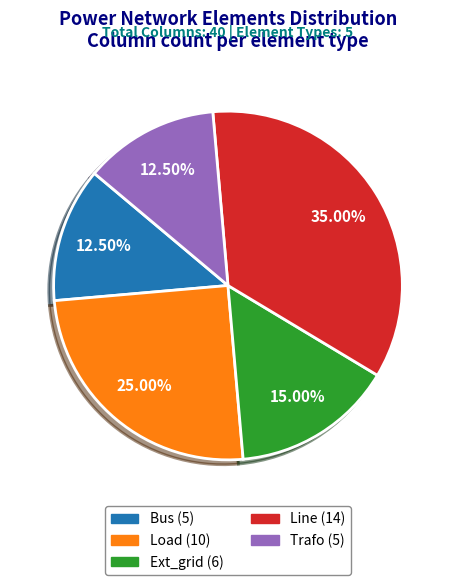

Is there a majority slice in this chart?

No